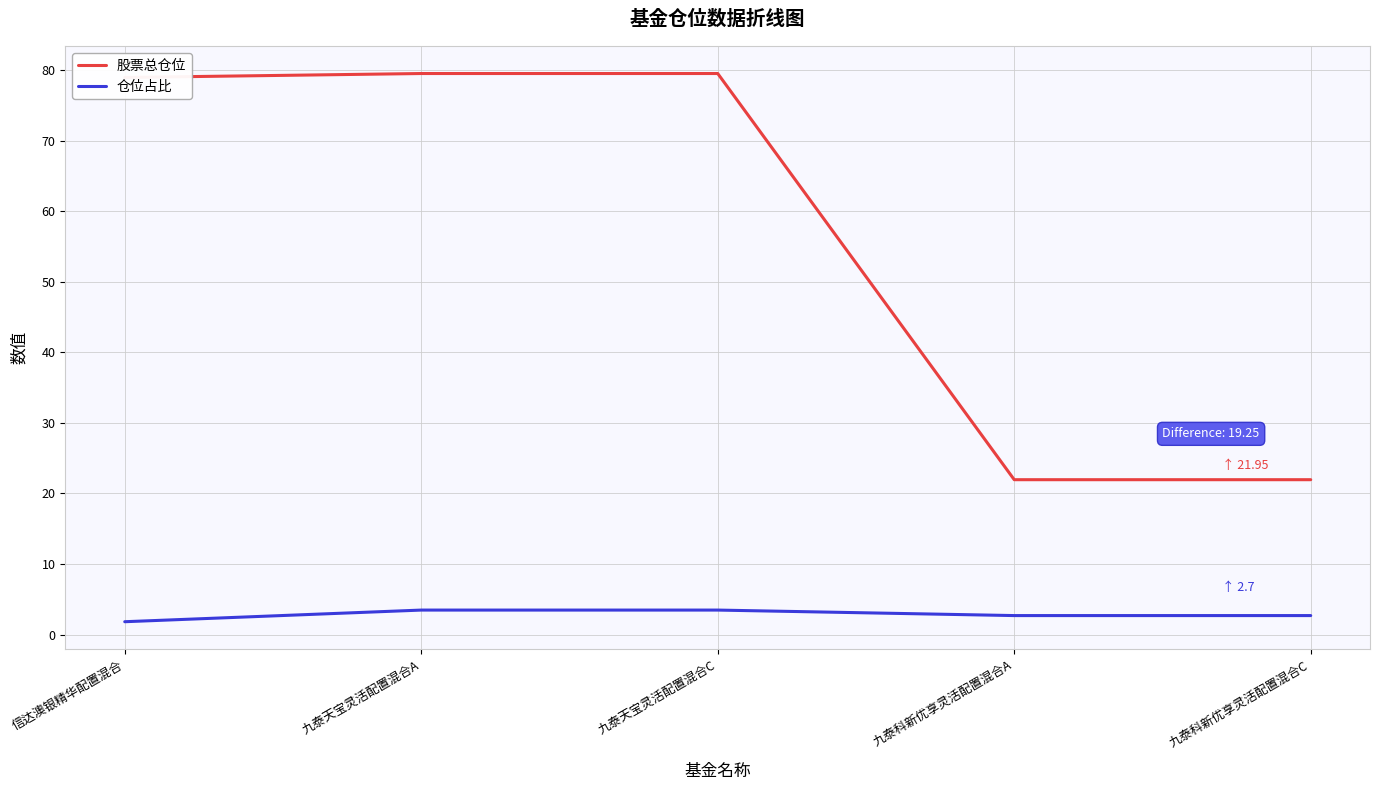

True or false: 仓位占比 and 股票总仓位 cross at least once.

False